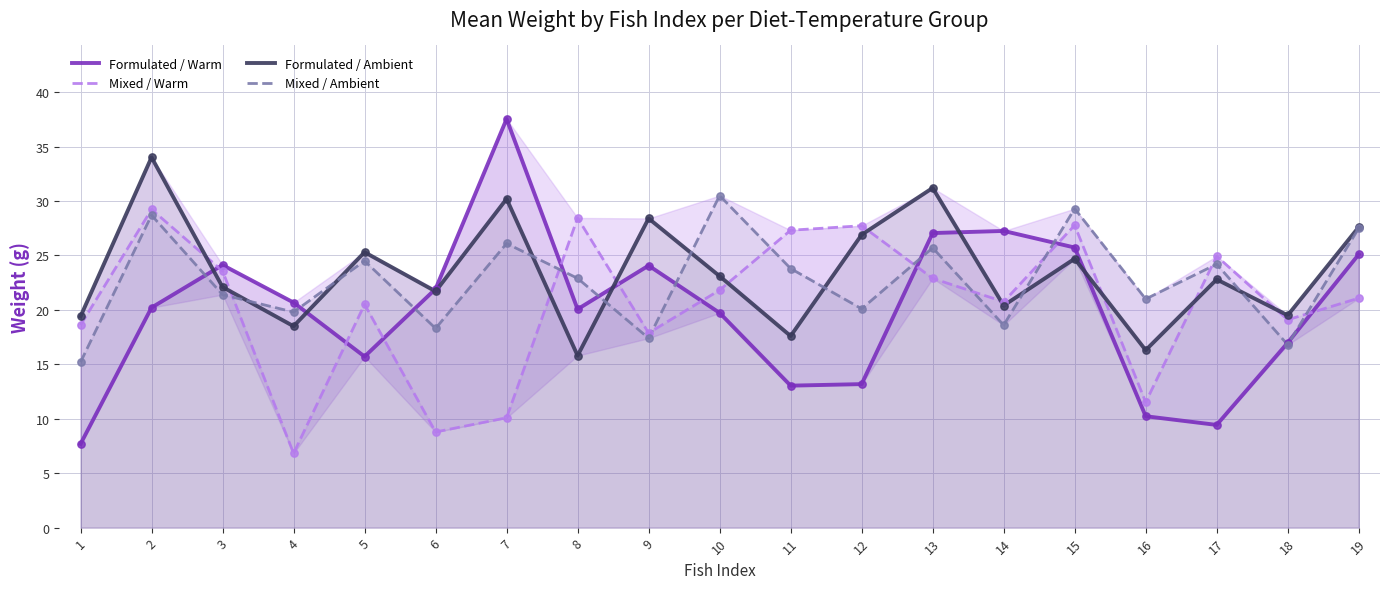

What is the total value across all series at 4?

65.8